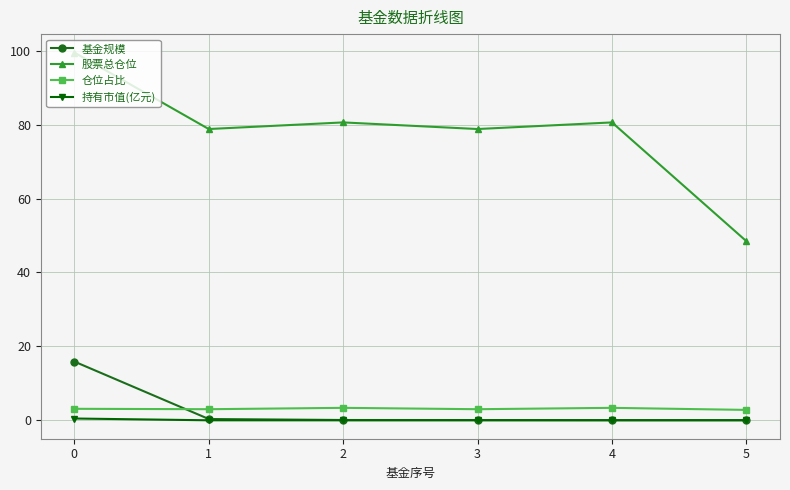

True or false: 持有市值(亿元) and 股票总仓位 cross at least once.

False